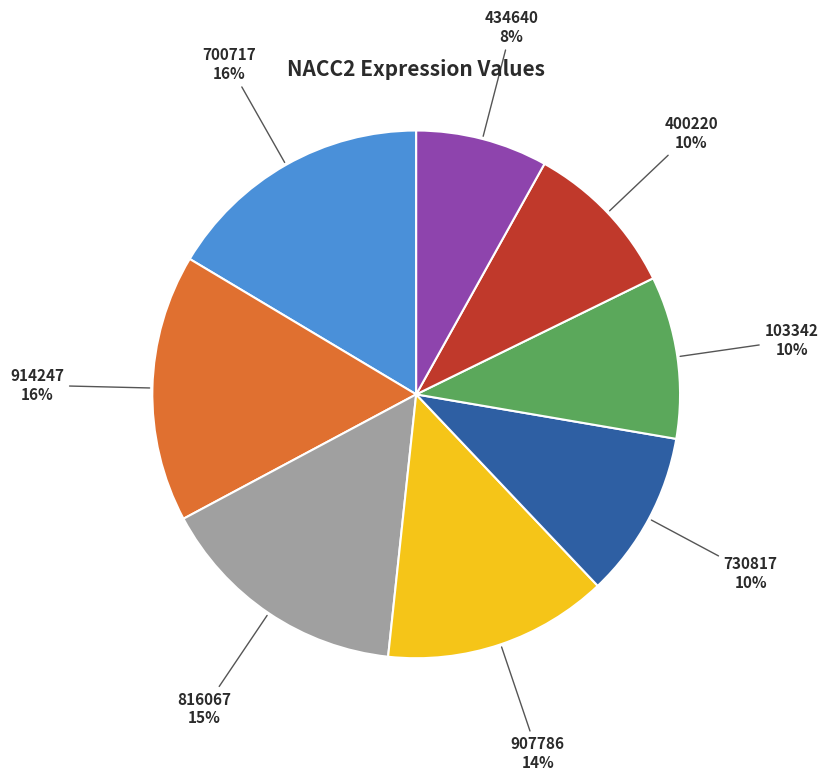

To the nearest percent, what is the average slice percentage?

12%